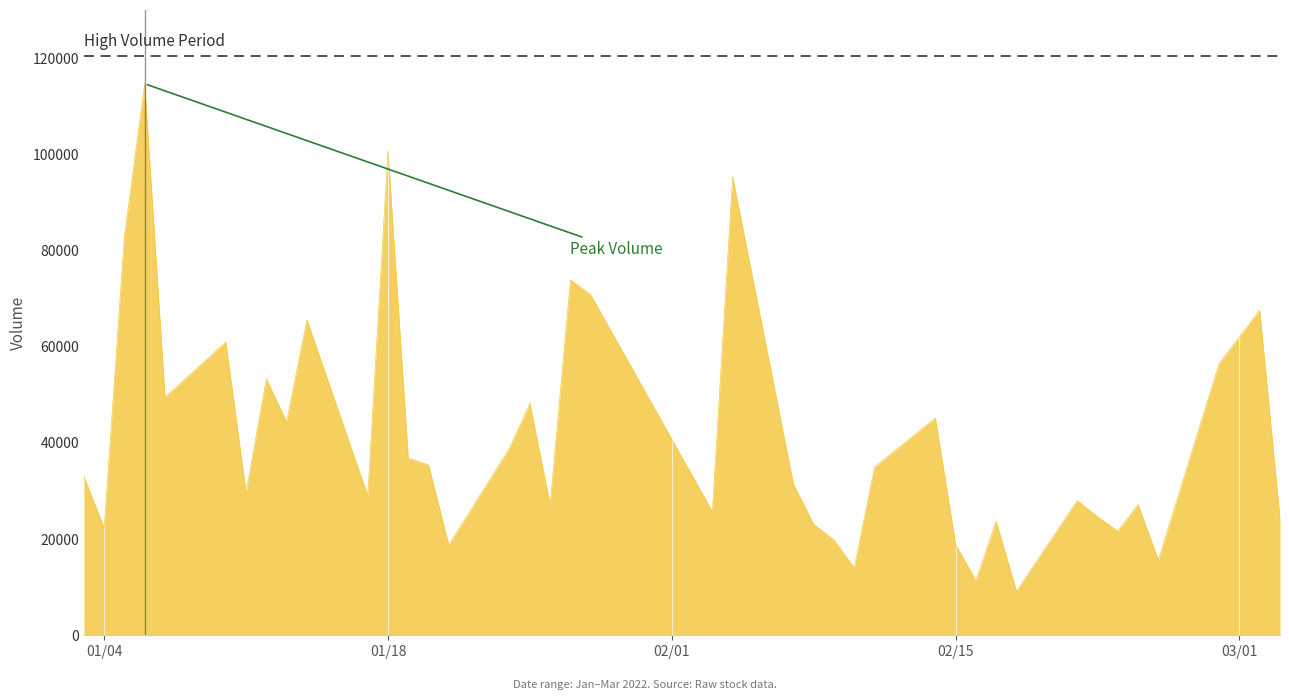

What is the difference between the maximum and minimum values?

105517